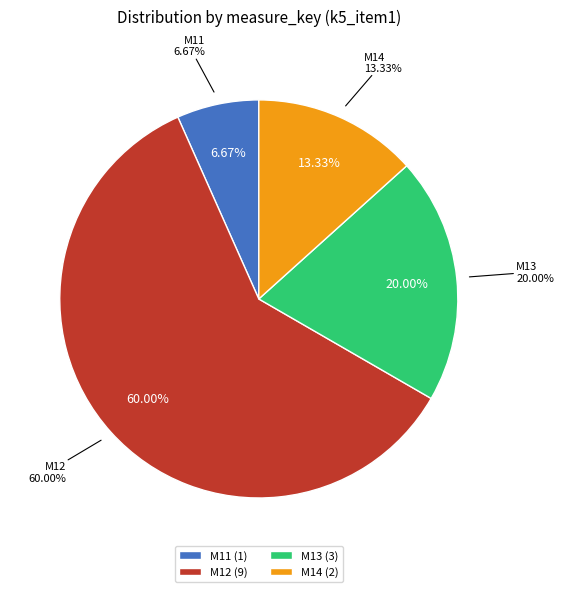

What is the majority slice?

M12